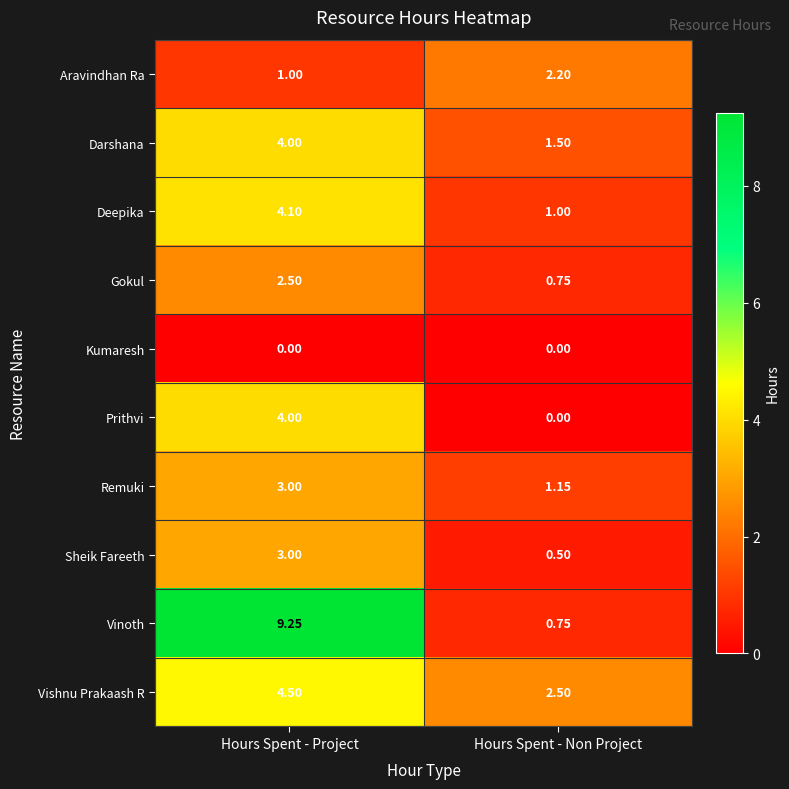

At which category is the sum across all series the highest?

Hours Spent - Project